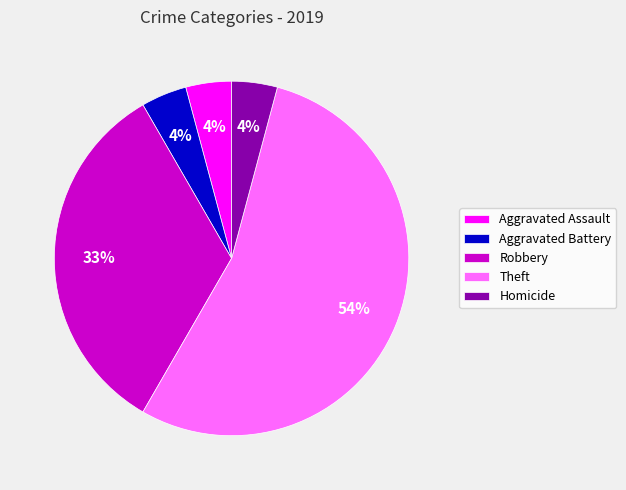

Does Theft represent more than half of the total?

Yes